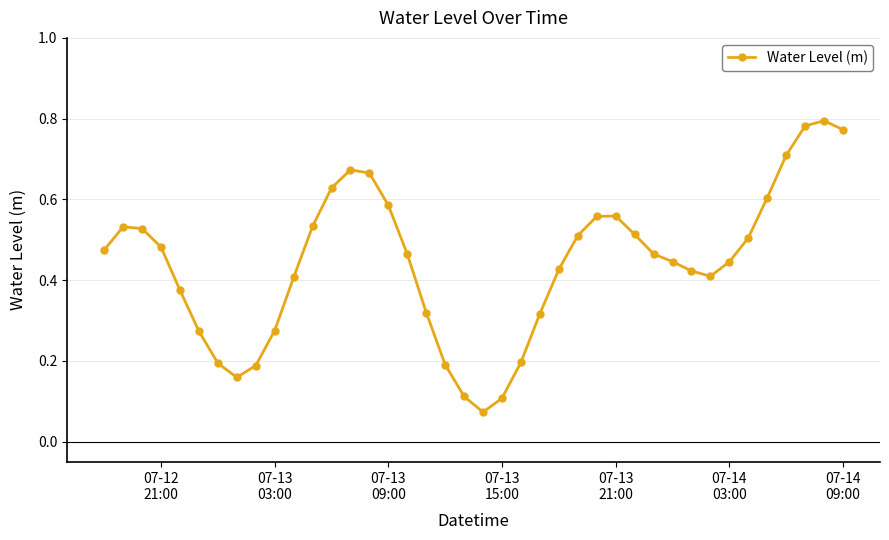

Does the chart display data point markers on the line(s)?

Yes